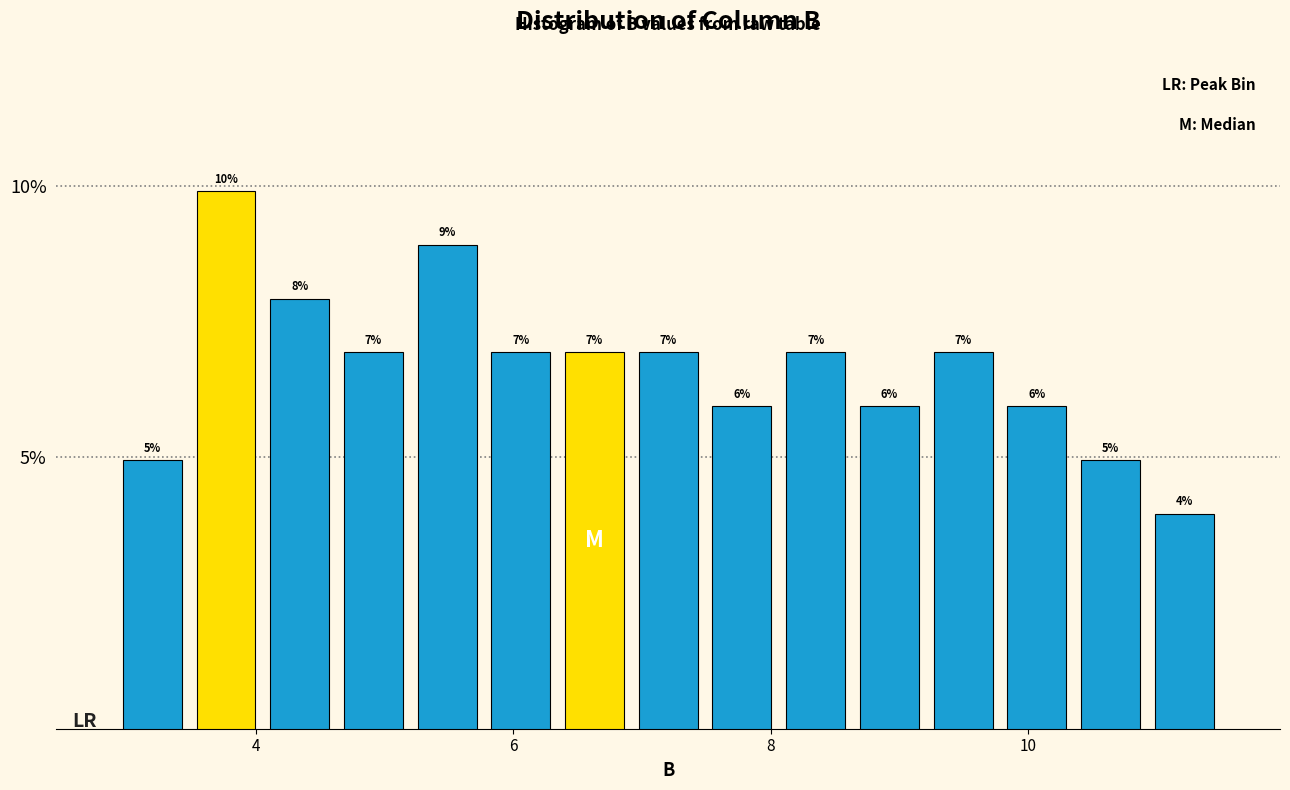

Read against the x-axis, roughly where is the centre of the tallest bar?

3.8